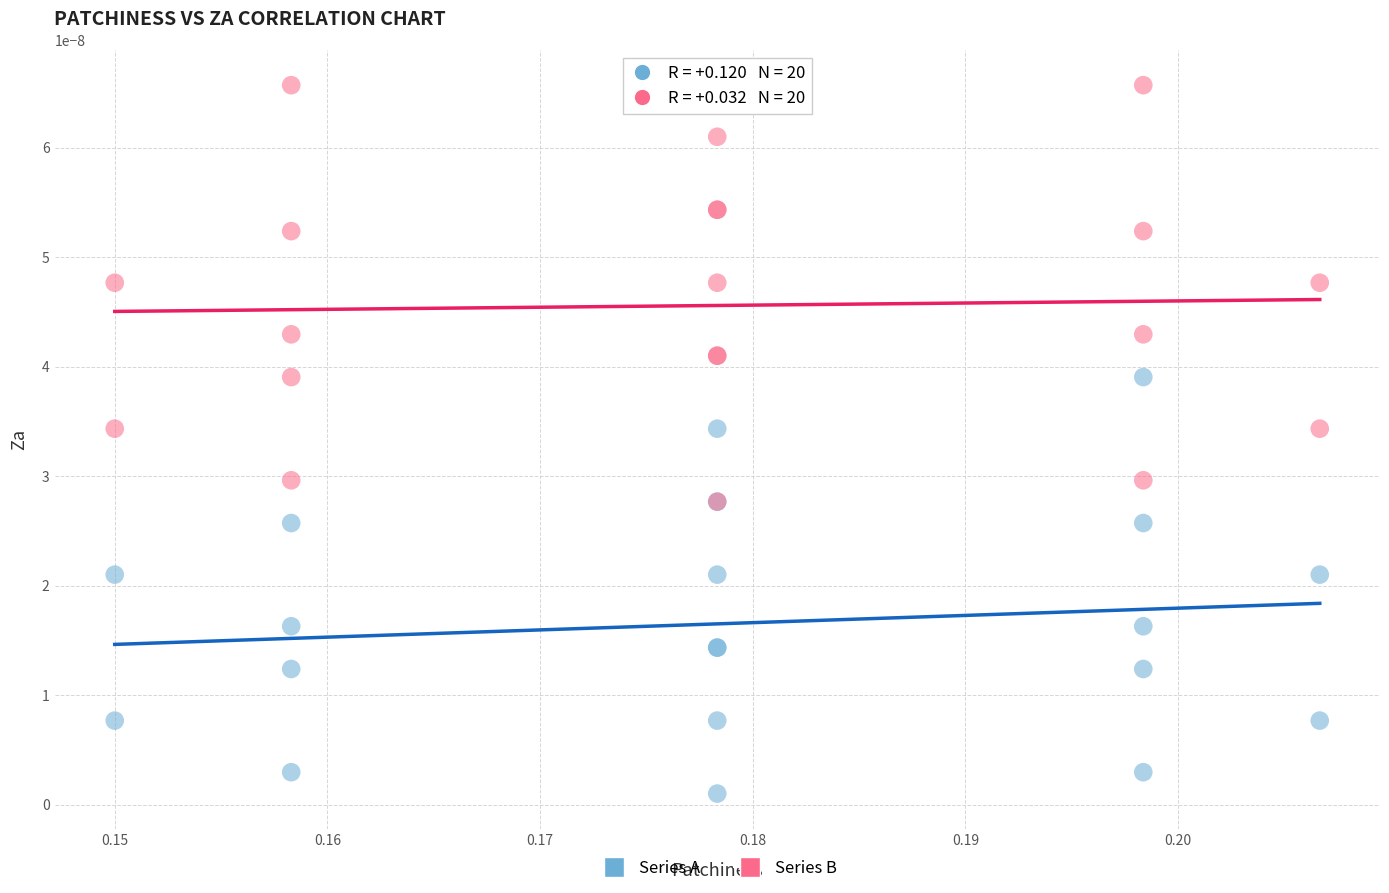

Which series contains the lowest Y value?

Series A